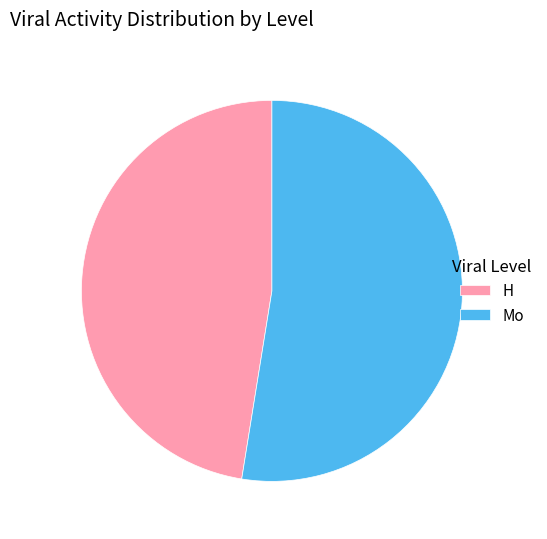

Which slice represents more than half of the pie?

Mo